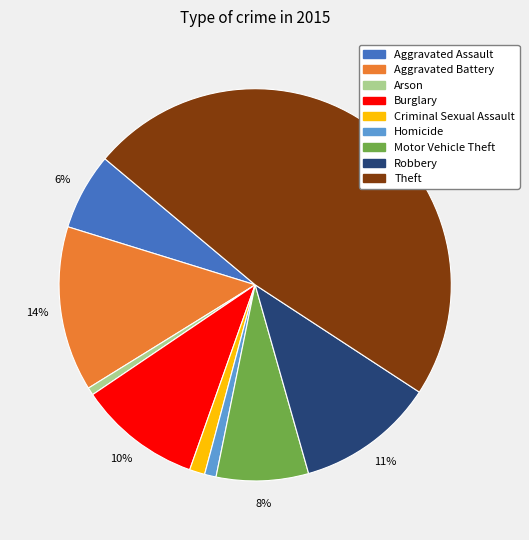

To the nearest percent, what is the average slice percentage?

11%